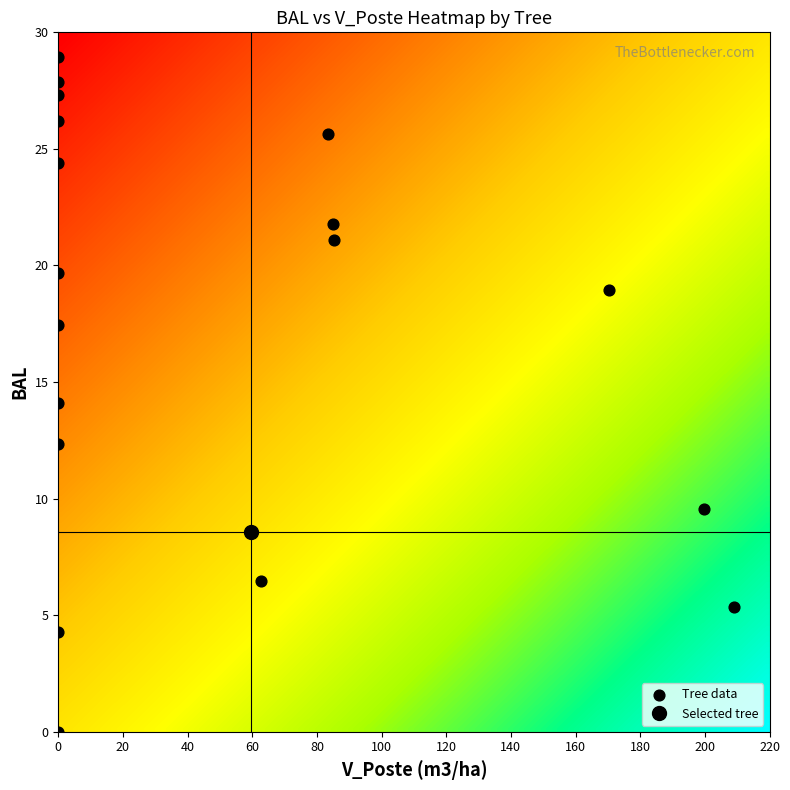

What is the range of X values (max minus min)?

208.9